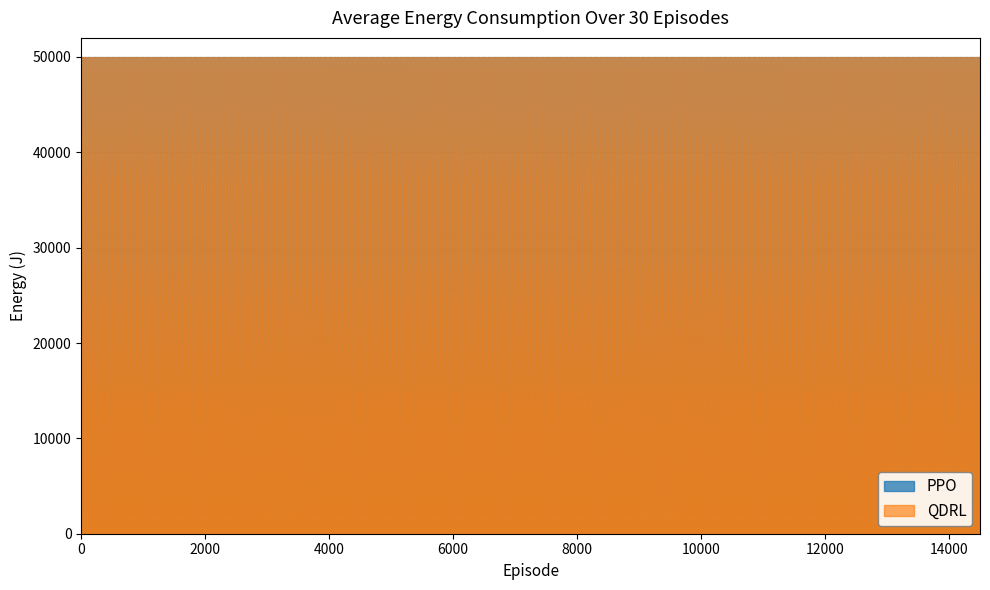

How many times do PPO and QDRL cross each other?

6